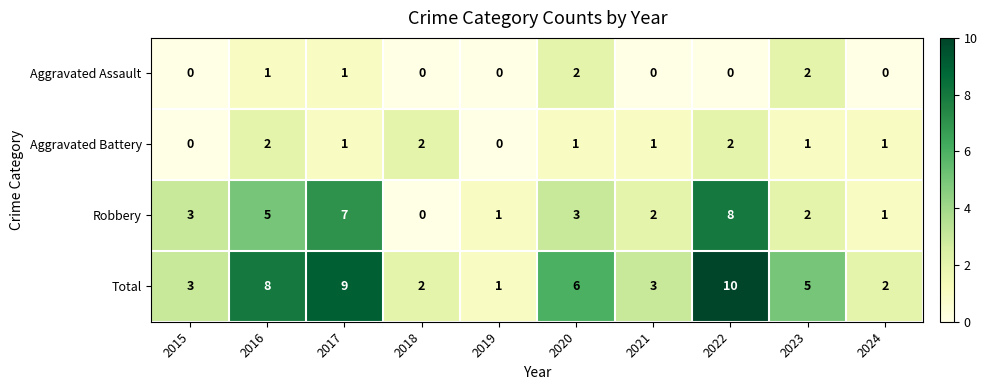

The value of Total at 2023 is 5. True or false?

True